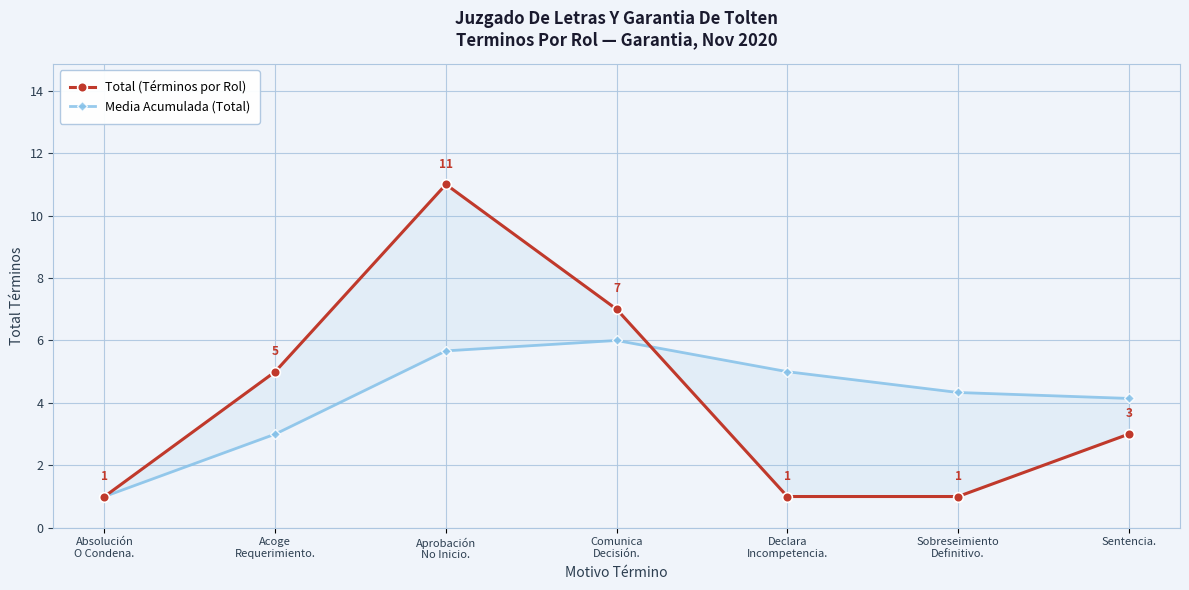

What is the difference between the maximum and second lowest values in the Media Acumulada (Total) series?

3.0